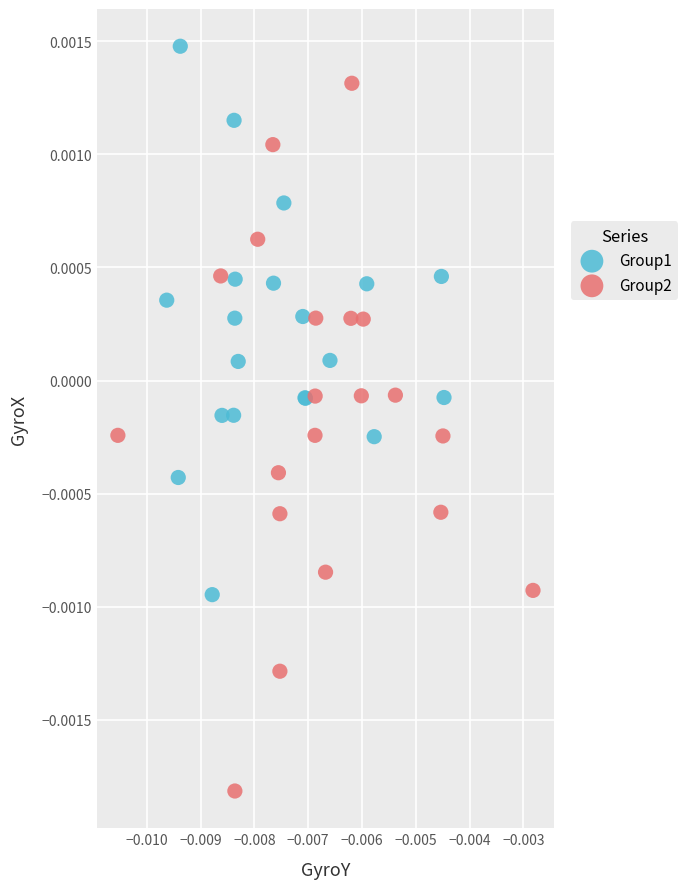

Which series has the widest spread of Y values?

Group2